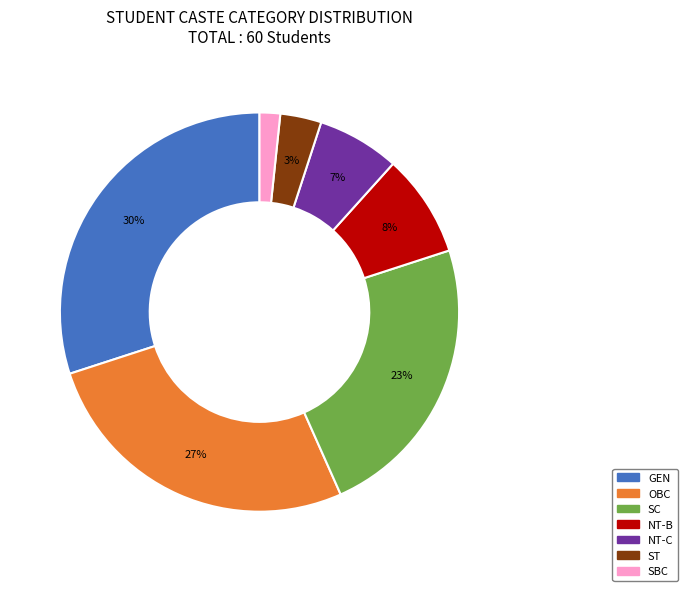

To the nearest percent, what is the average slice percentage?

14%